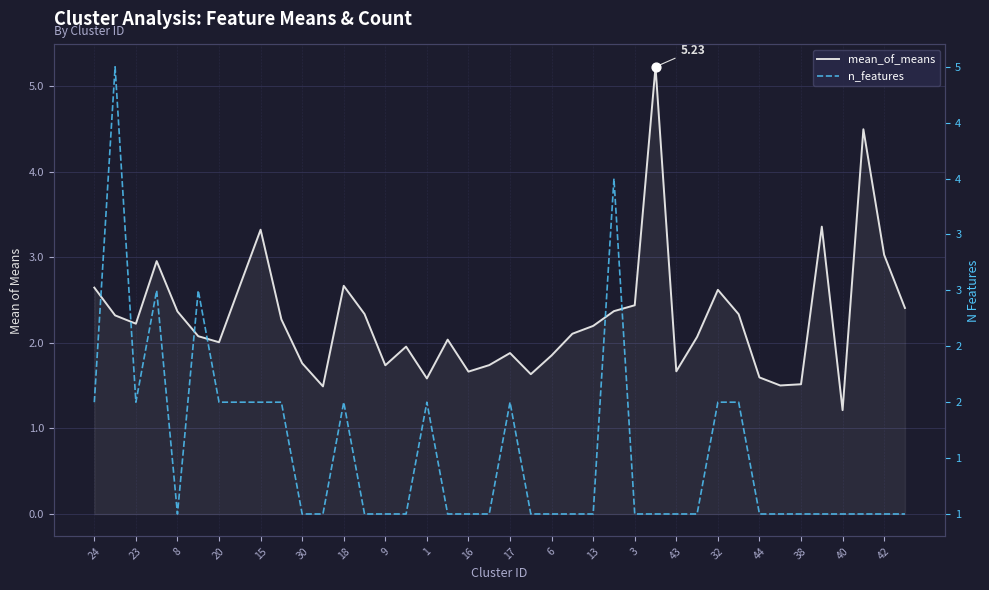

At how many categories does at least one series exceed 1?

40